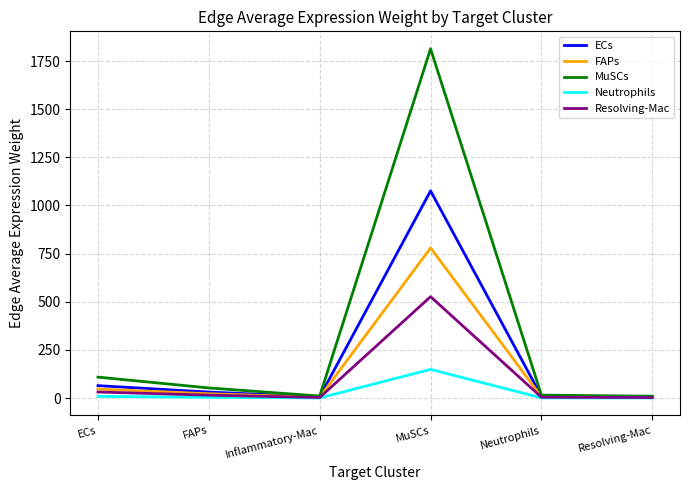

Which series has the largest total across all categories?

MuSCs